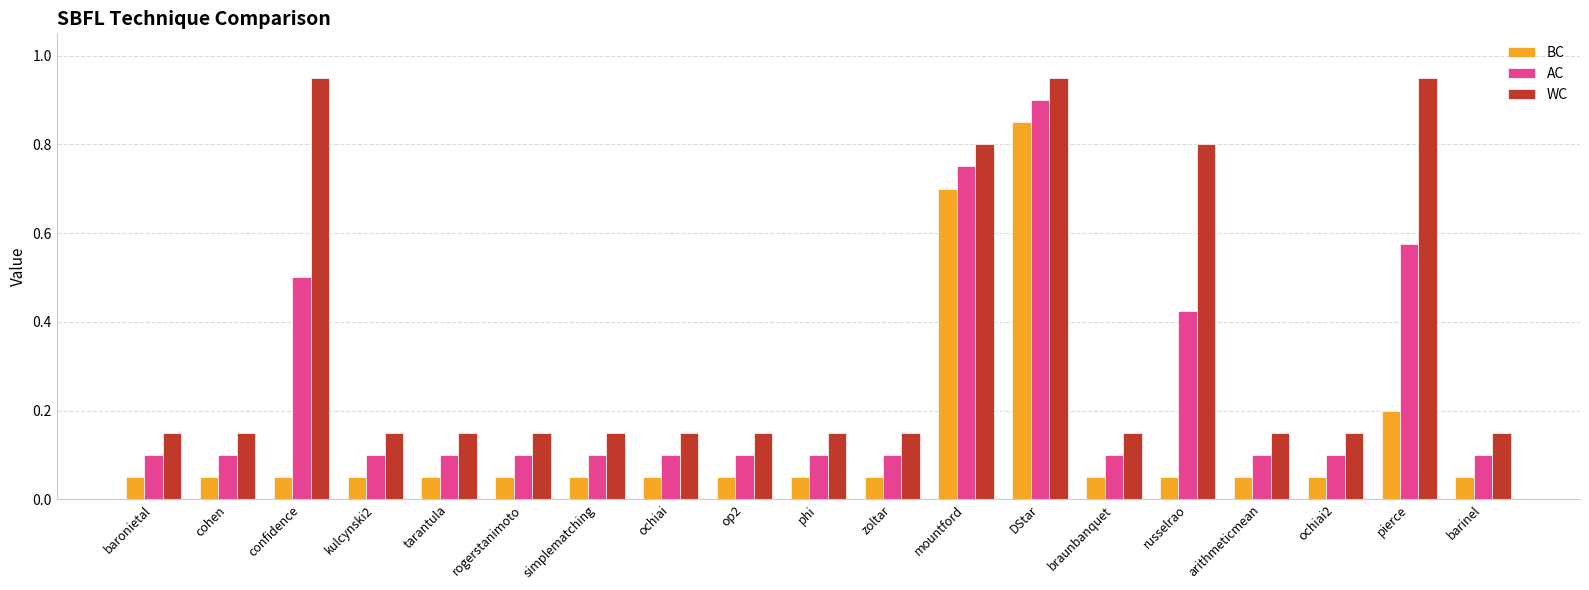

Which category has the highest value in the BC series?

DStar